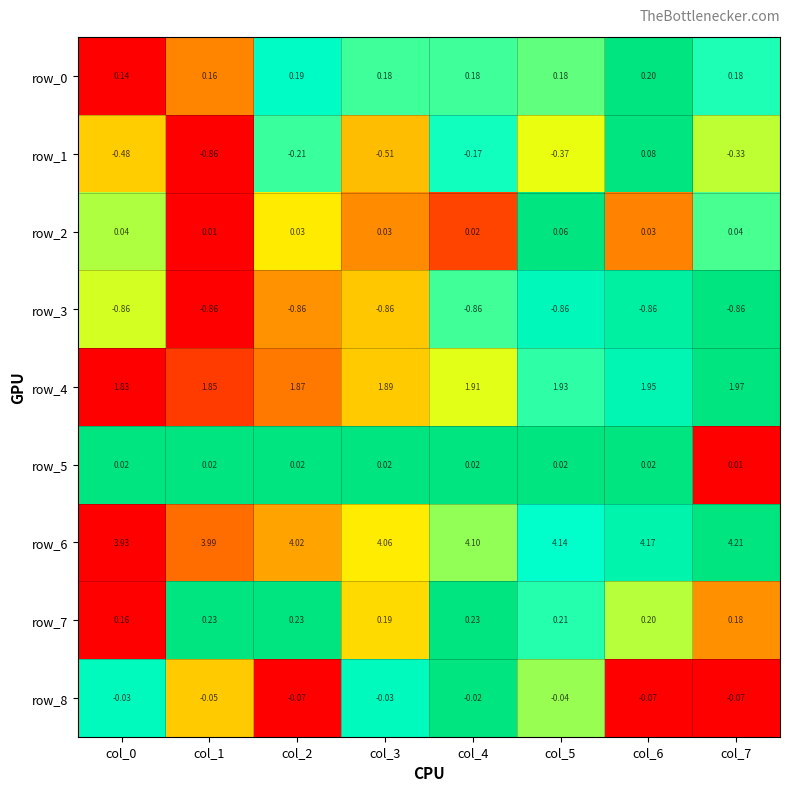

Is the value of row_0 at col_4 greater than the value of row_5 at col_4?

Yes